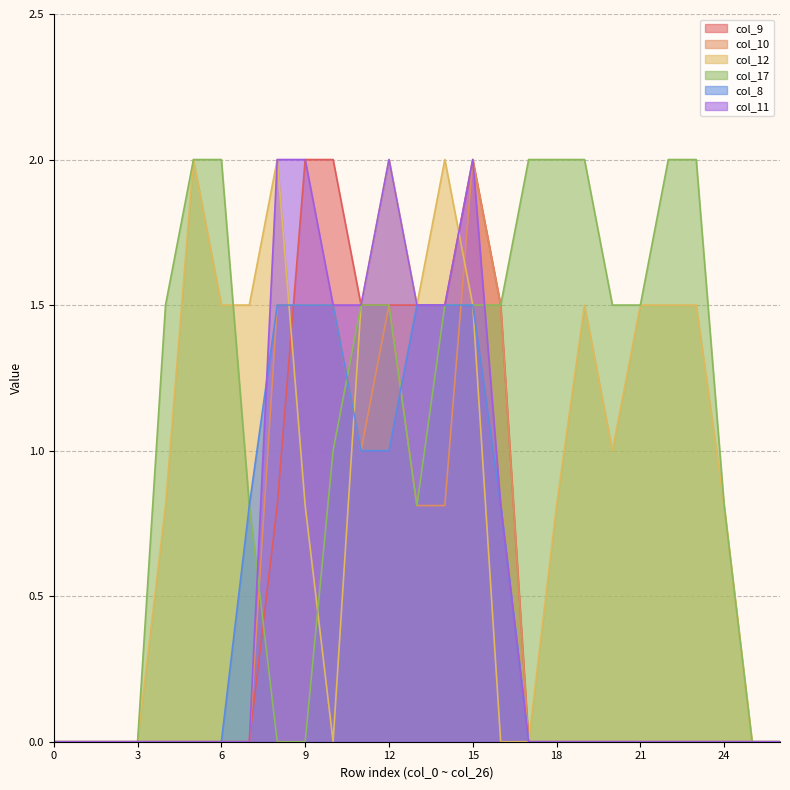

Is it true that col_11 equals 0.0 at 2?

True